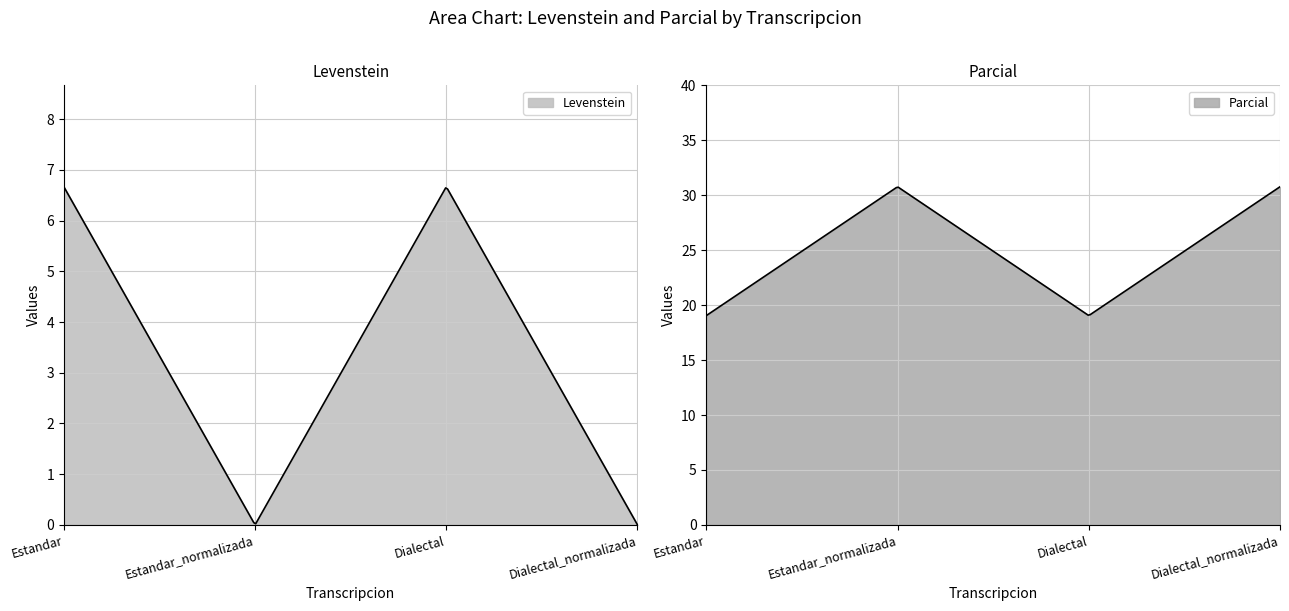

How many data points does each series have?

4